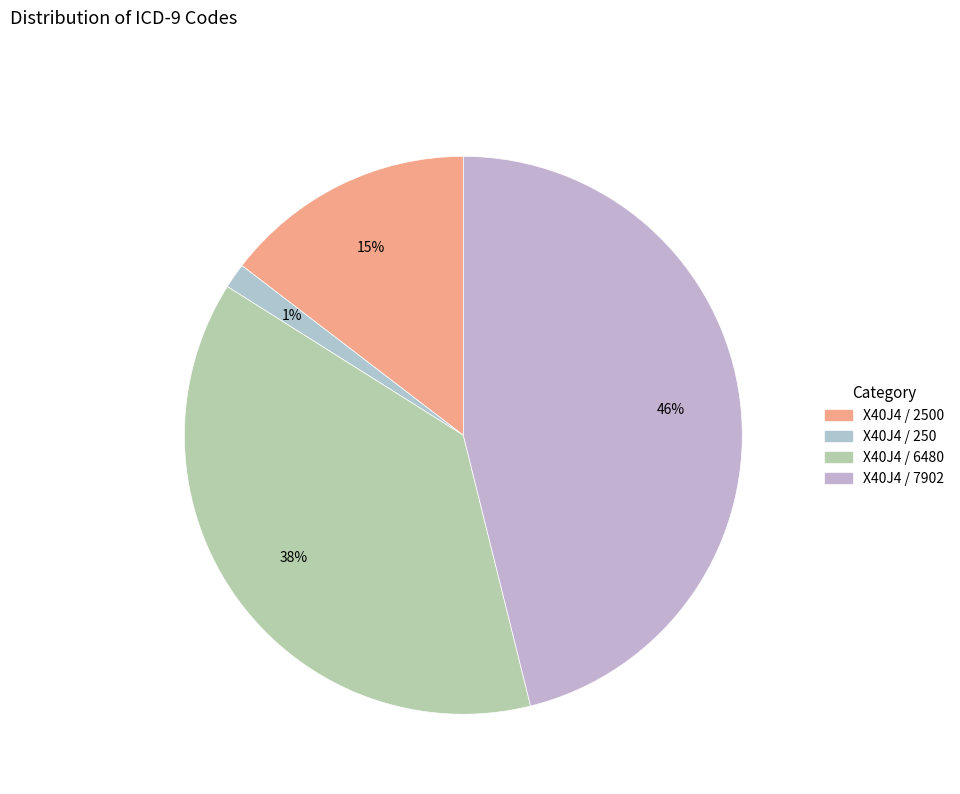

What is the smallest slice in the pie chart?

X40J4 / 250